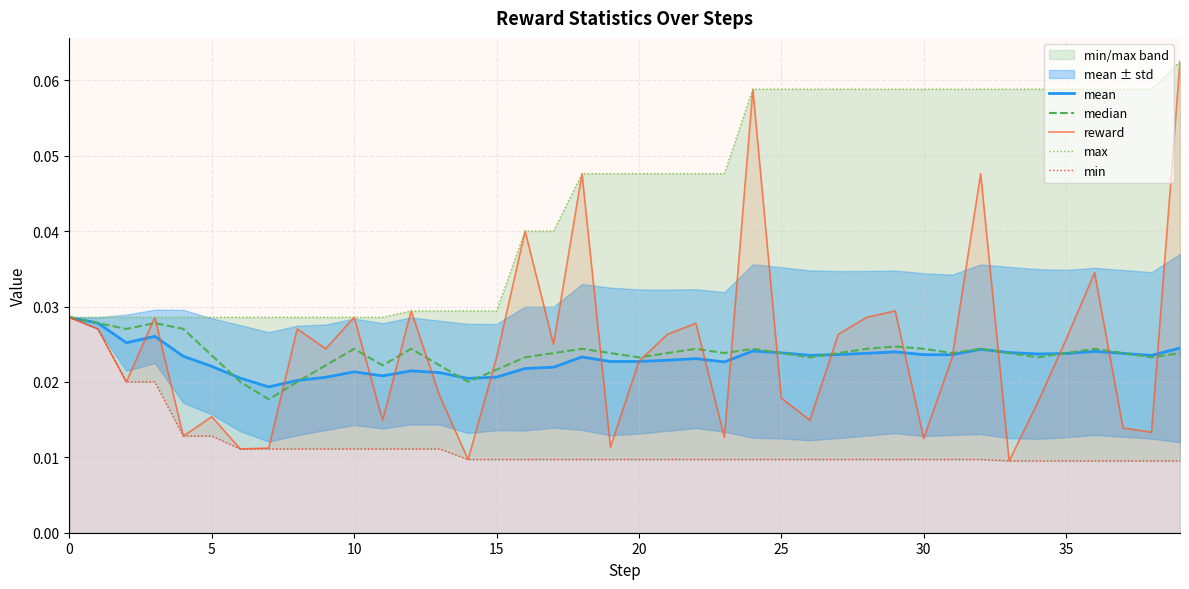

How many interior local peaks does the reward series have?

12